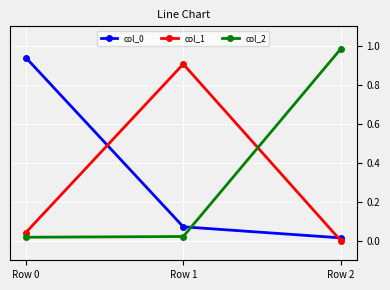

True or false: col_1 has a value of 1.5 at Row 1.

False